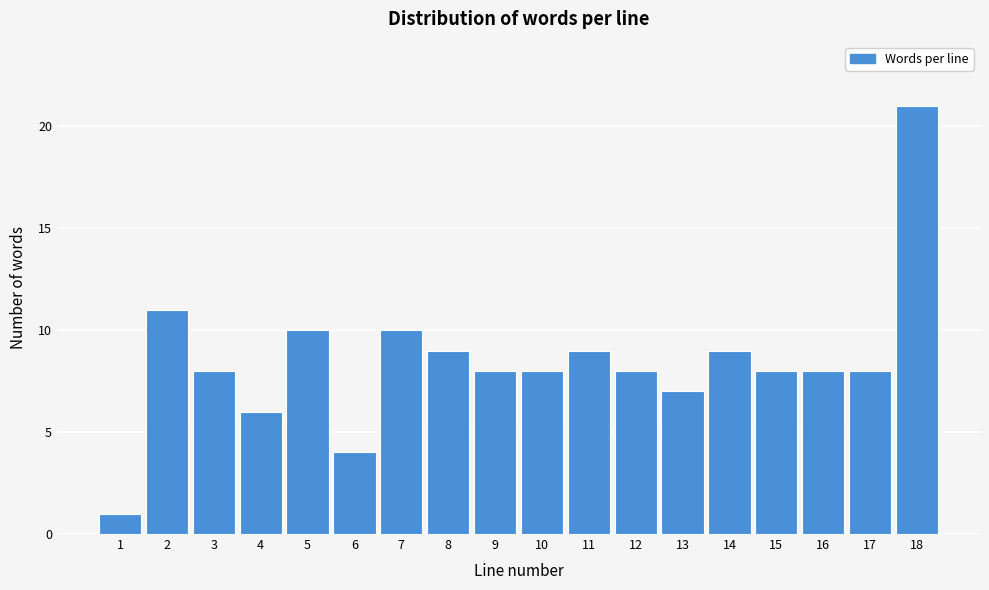

Reading left to right, transcribe all the data shown in this chart.

1=1	2=11	3=8	4=6	5=10	6=4	7=10	8=9	9=8	10=8	11=9	12=8	13=7	14=9	15=8	16=8	17=8	18=21